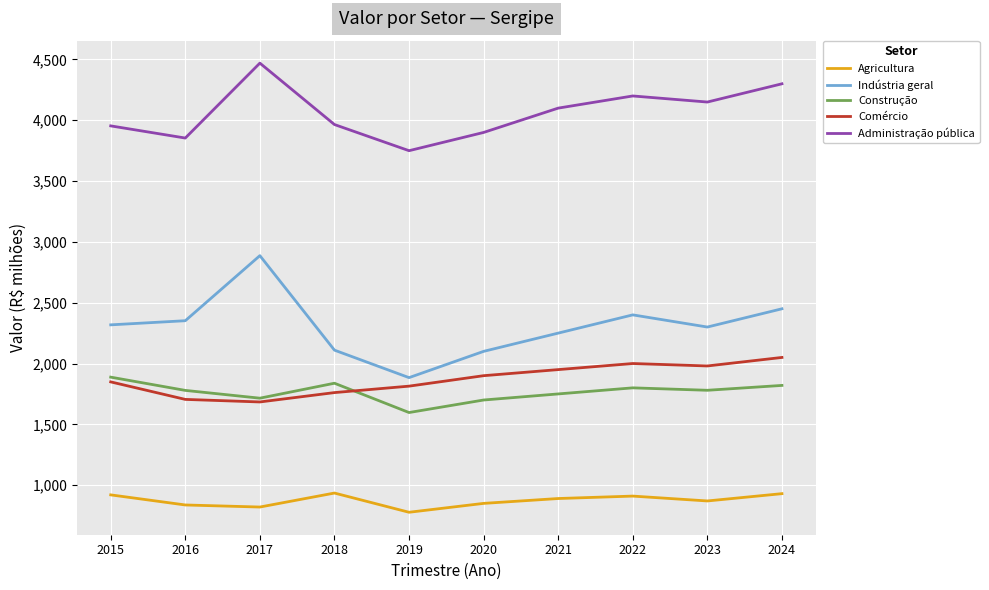

True or false: Agricultura and Indústria geral cross at least once.

False